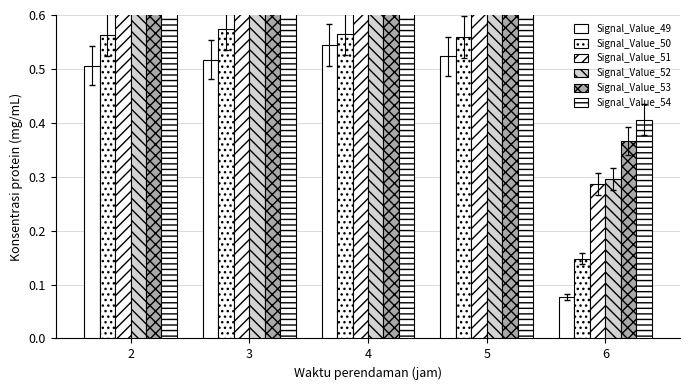

Reading right to left, extract all data points from this chart.

Signal_Value_49: 6=0.1	5=0.5	4=0.5	3=0.5	2=0.5
Signal_Value_50: 6=0.1	5=0.6	4=0.6	3=0.6	2=0.6
Signal_Value_51: 6=0.3	5=0.7	4=0.7	3=0.7	2=0.7
Signal_Value_52: 6=0.3	5=0.8	4=0.8	3=0.7	2=0.8
Signal_Value_53: 6=0.4	5=0.8	4=0.8	3=0.8	2=0.8
Signal_Value_54: 6=0.4	5=0.8	4=0.8	3=0.8	2=0.8